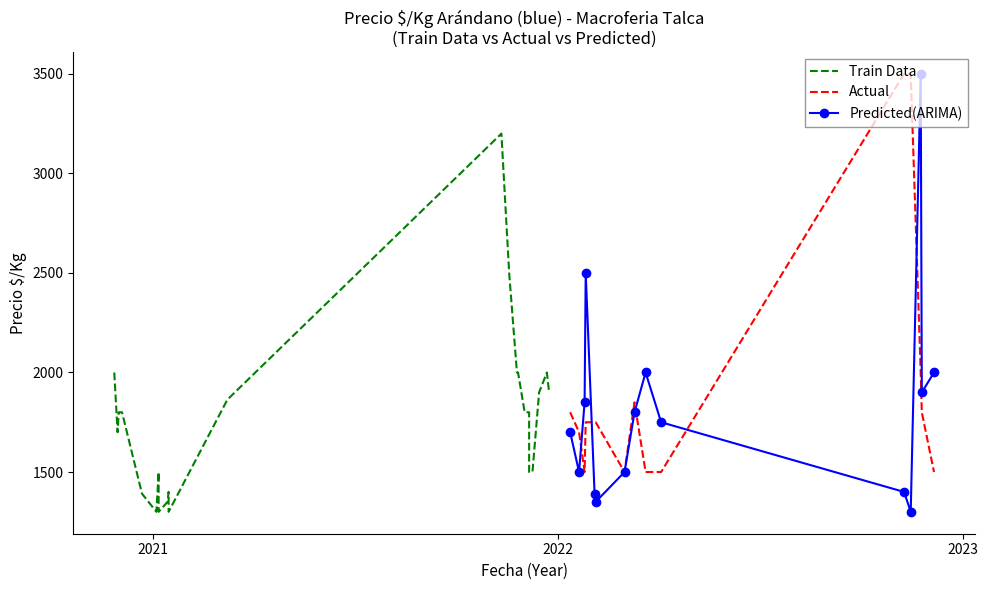

Is it true that Precio promedio ponderado equals 1500 at 2022-01-20?

True